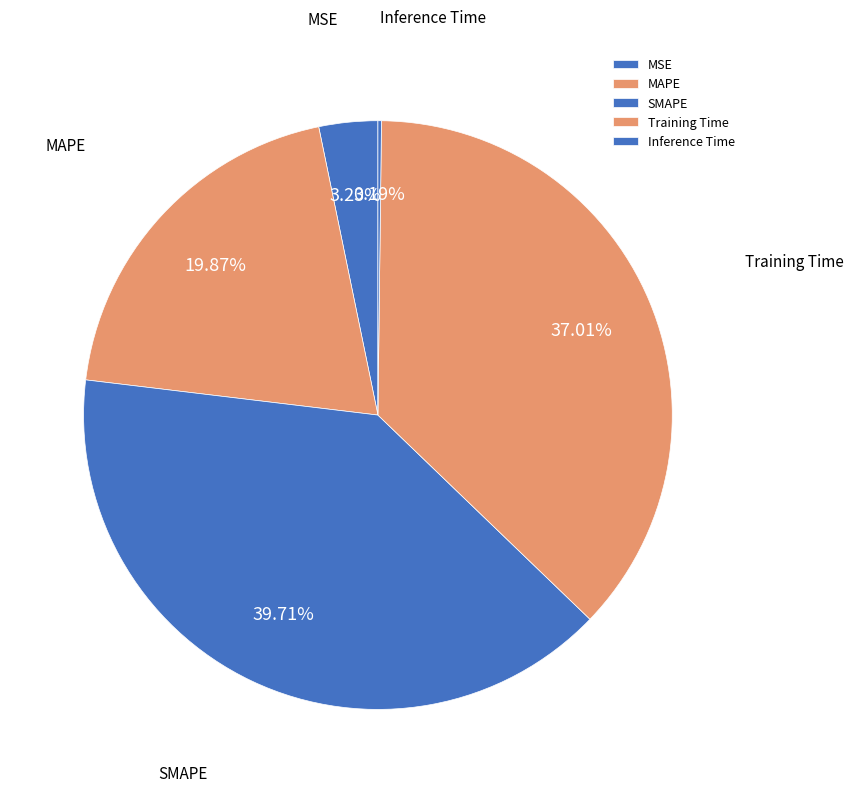

To the nearest percent, what percentage of the pie is Training Time?

37%